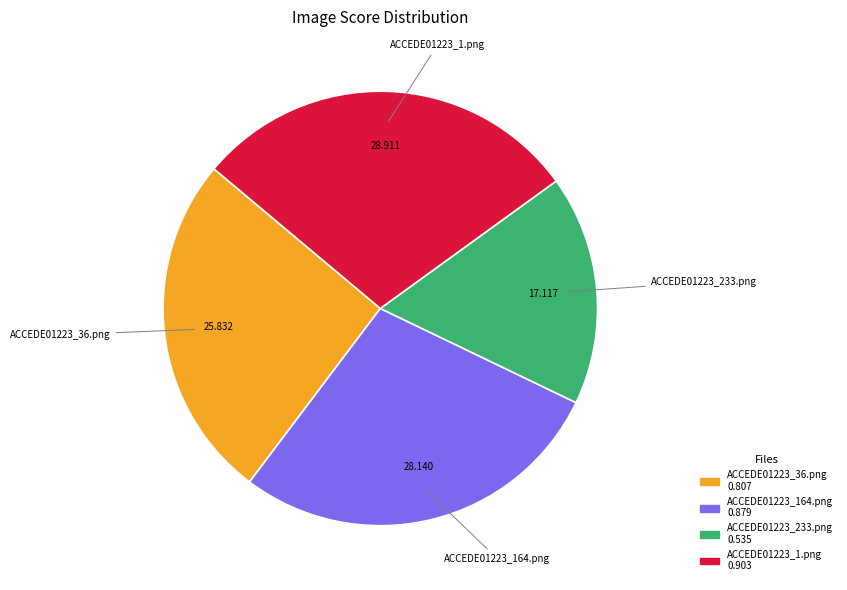

Is the sum of ACCEDE01223_36.png and ACCEDE01223_233.png greater than half?

No